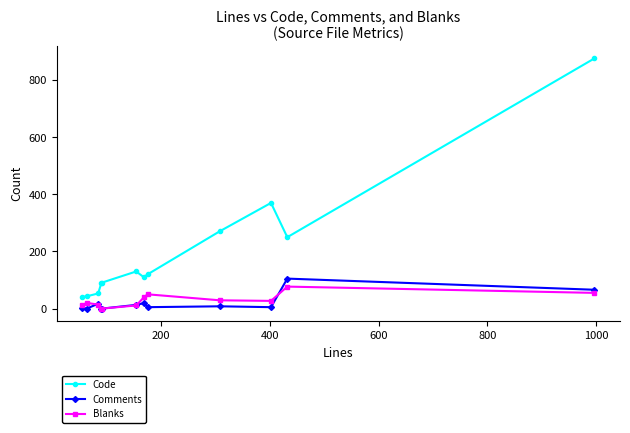

Which series has the largest total across all categories?

Code